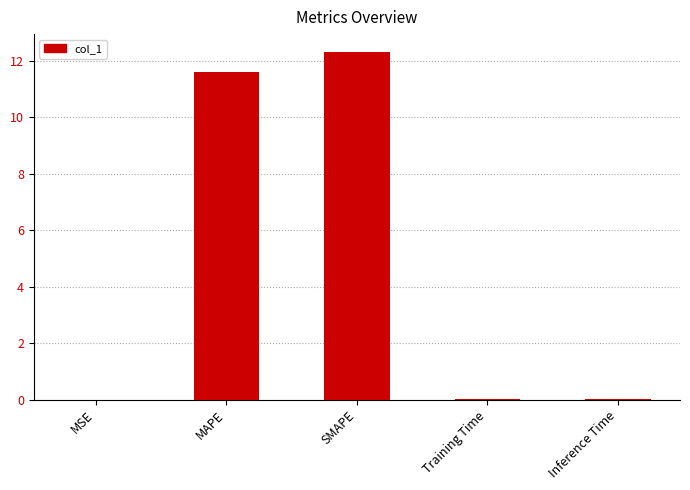

What is the sum of all values?

24.0